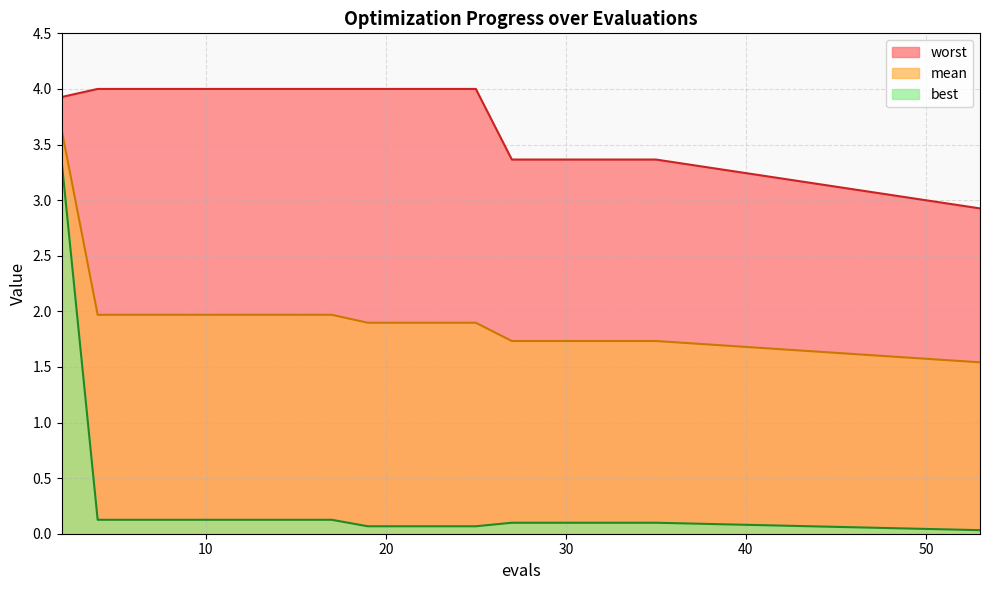

What is the difference between the maximum and minimum values in the worst series?

1.1